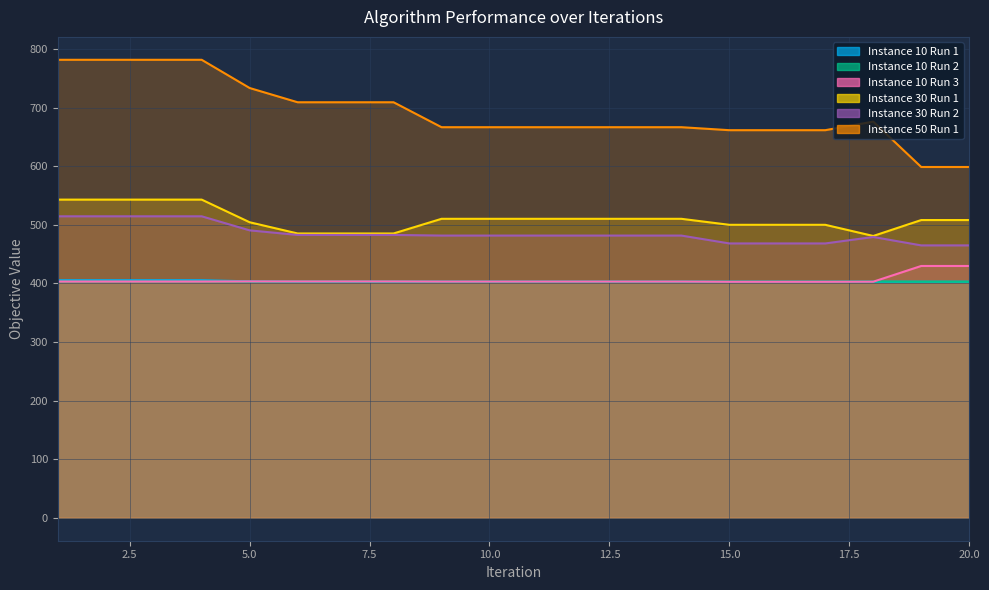

What is the total value across all series at 6?

2885.8